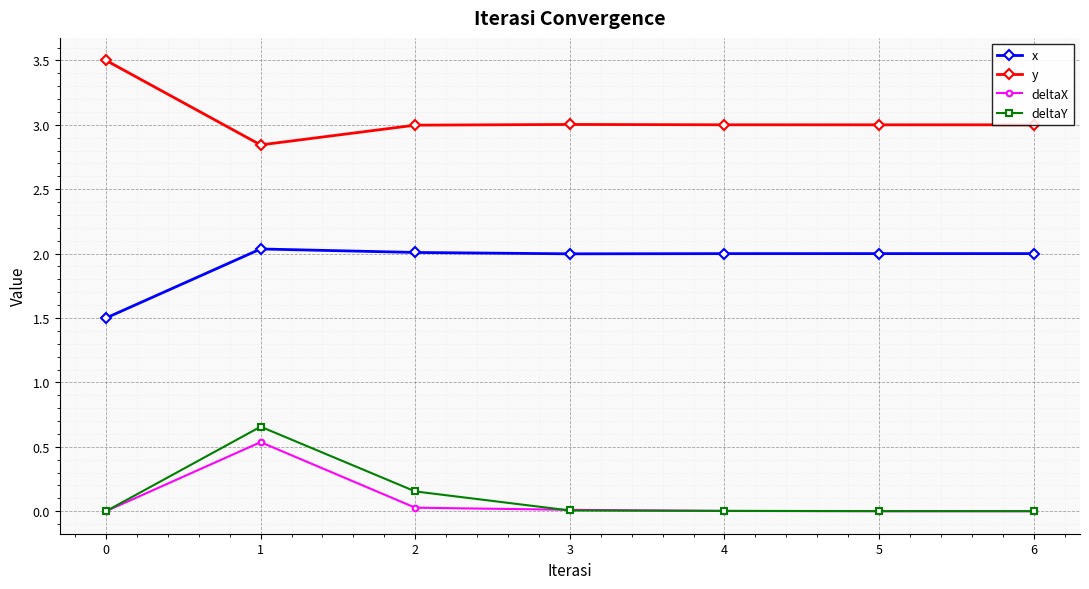

What are all the series names shown in the legend?

x, y, deltaX, deltaY